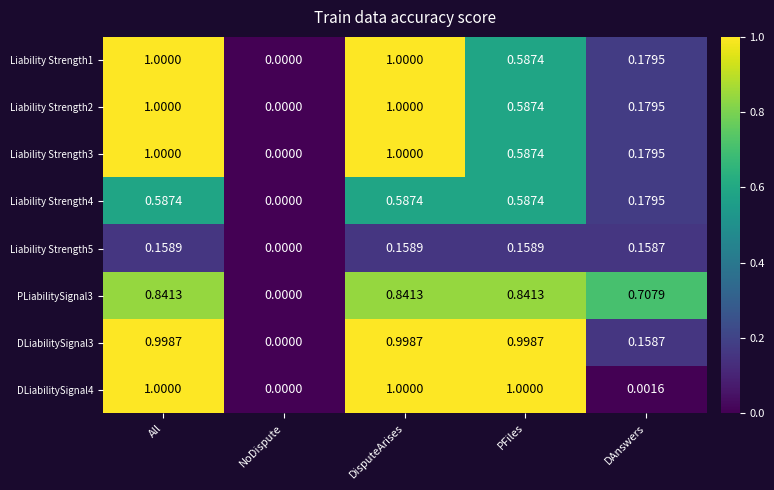

How many series are shown in this chart?

8